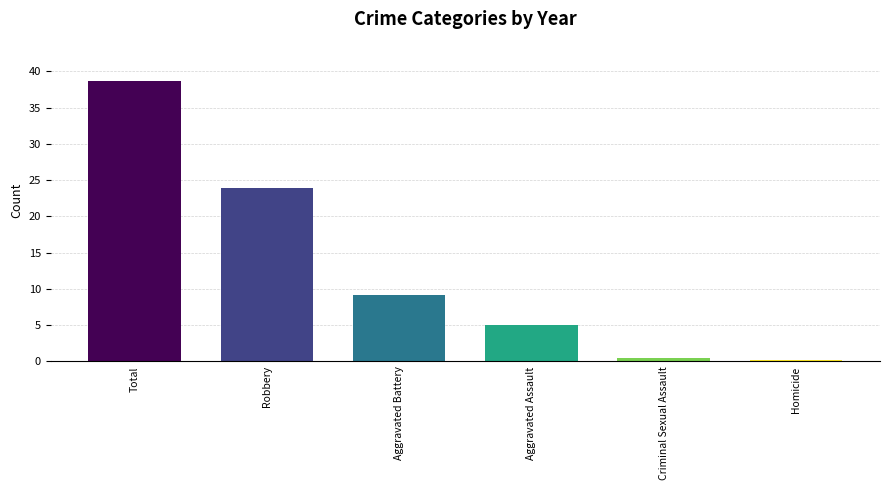

What is the average value?

12.9